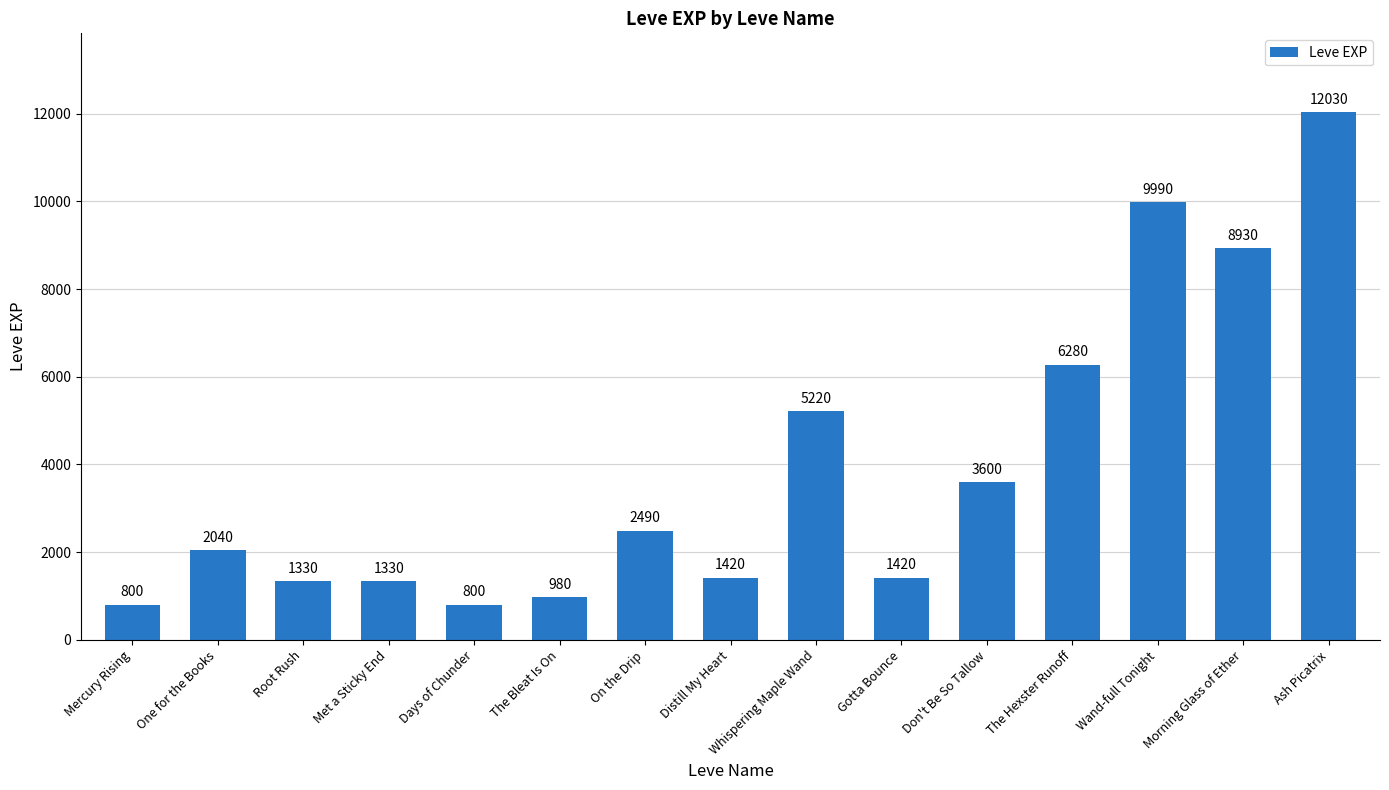

Reading left to right, extract all data points from this chart.

Mercury Rising=800	One for the Books=2040	Root Rush=1330	Met a Sticky End=1330	Days of Chunder=800	The Bleat Is On=980	On the Drip=2490	Distill My Heart=1420	Whispering Maple Wand=5220	Gotta Bounce=1420	Don't Be So Tallow=3600	The Hexster Runoff=6280	Wand-full Tonight=9990	Morning Glass of Ether=8930	Ash Picatrix=12030